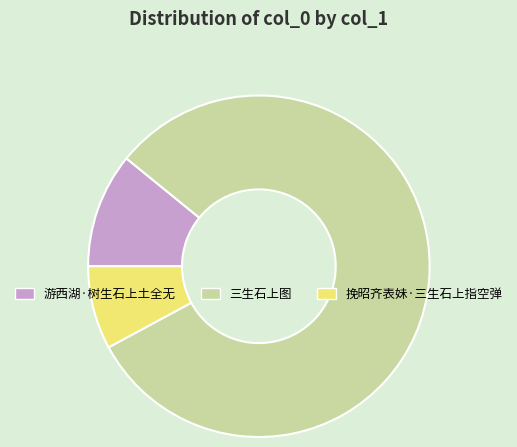

How many slices are in this pie chart?

3